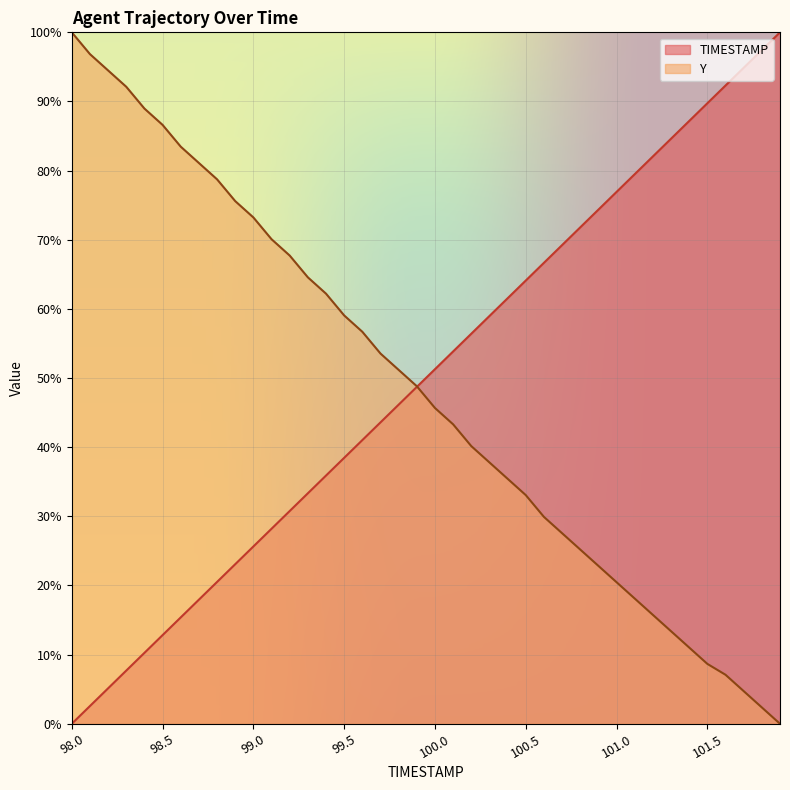

What is the difference between the second highest and second lowest values in the Y series?

94.5